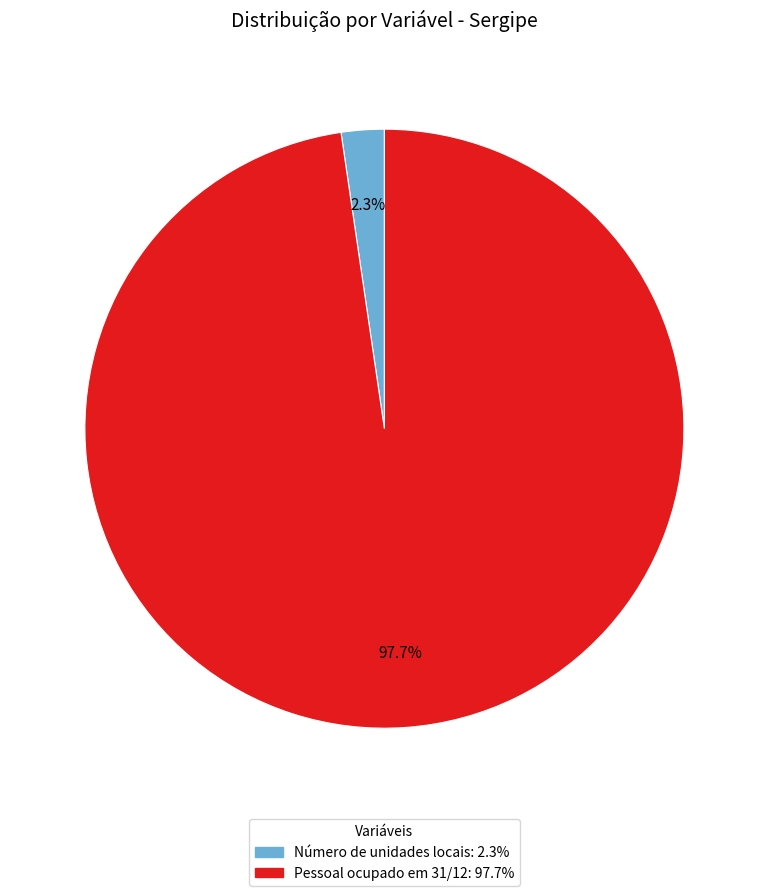

Does any single category account for the majority?

Yes